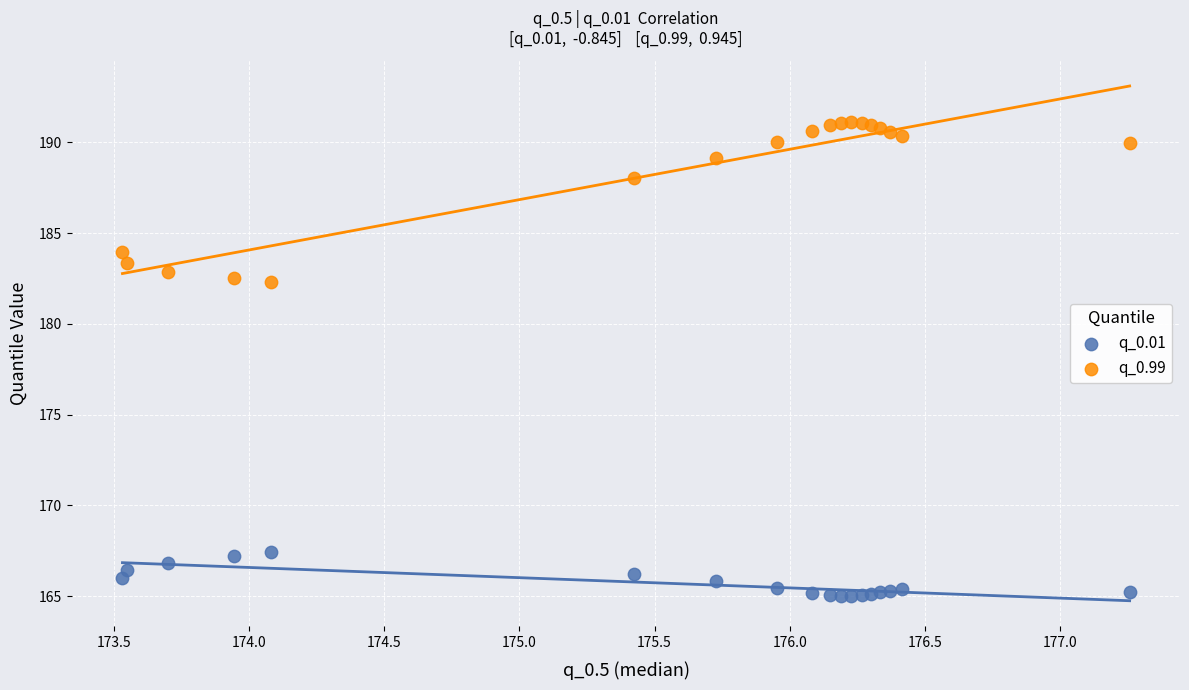

What are all the series names shown in the legend?

q_0.01, q_0.99